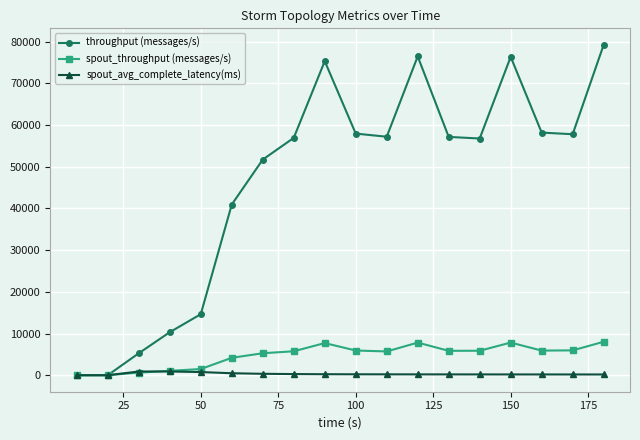

What is the value of the throughput (messages/s) point at the 15th from the left?

76349.0